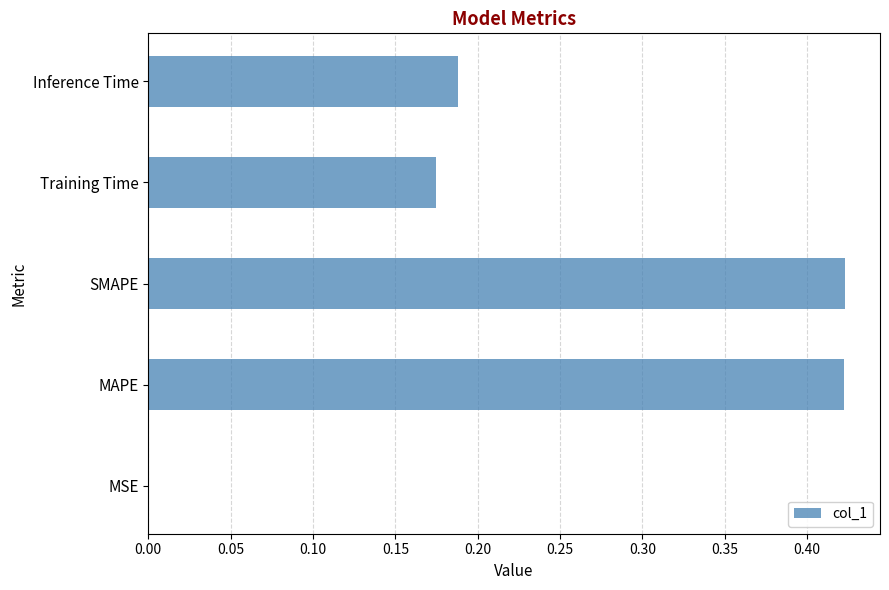

What is the sum of all values?

1.2